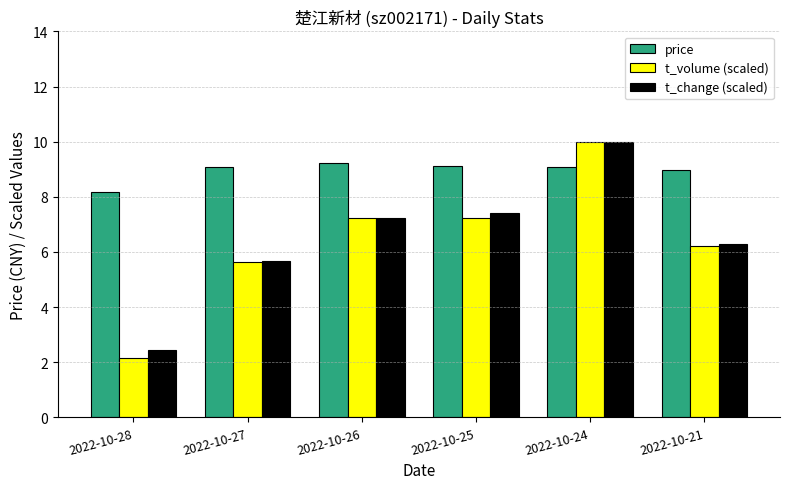

What is the difference between the second highest and minimum values in the t_volume (scaled) series?

5.1